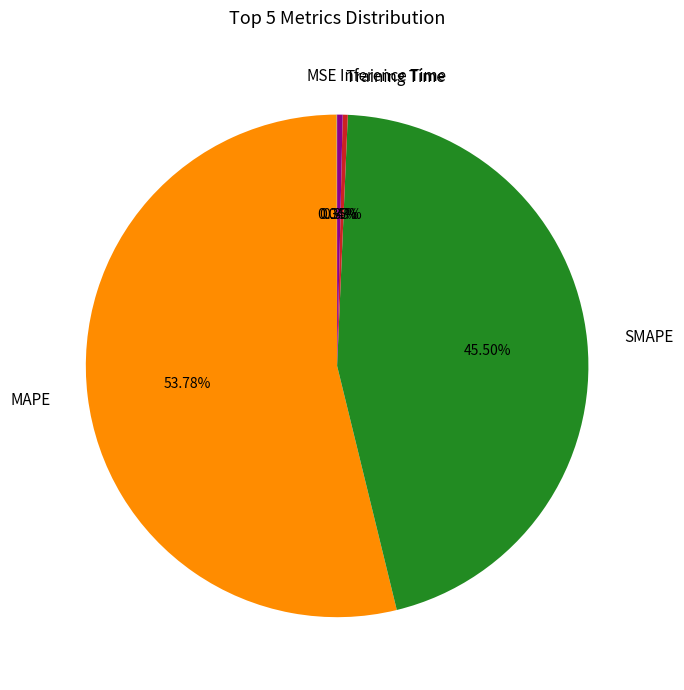

Is it true that MAPE is 54% of the pie?

True